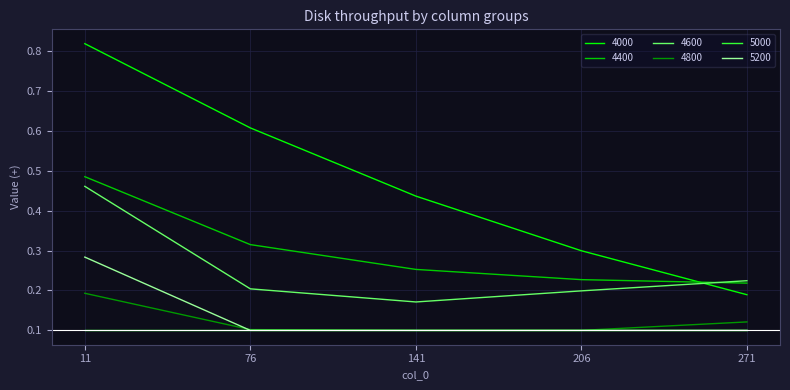

Which series has the largest range (max minus min)?

4000